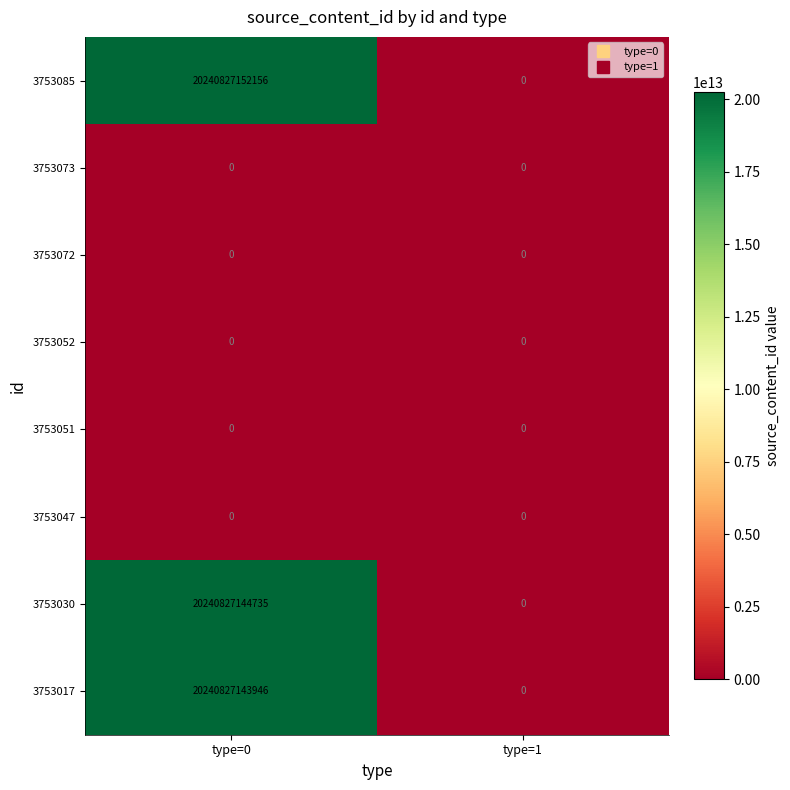

Count the number of data series in this chart.

8